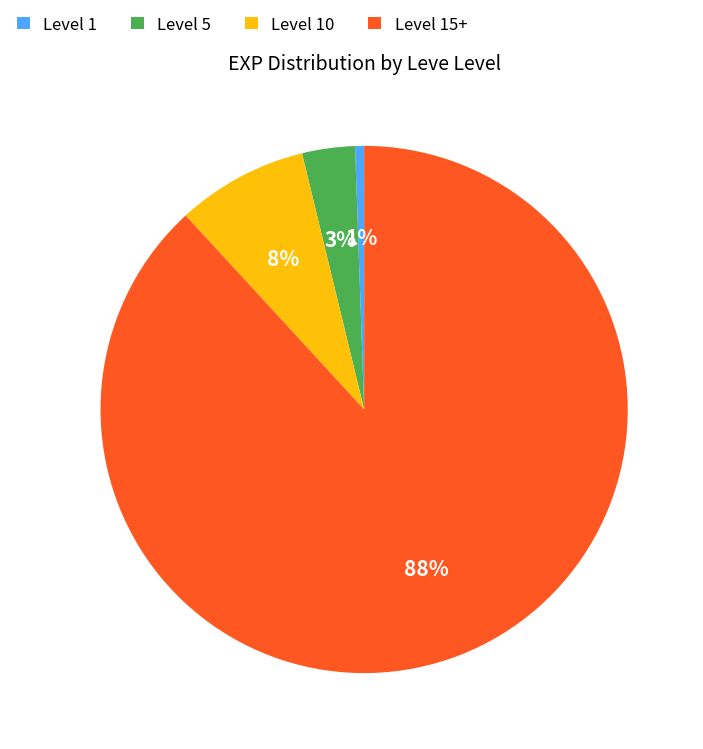

Is there a majority slice in this chart?

Yes